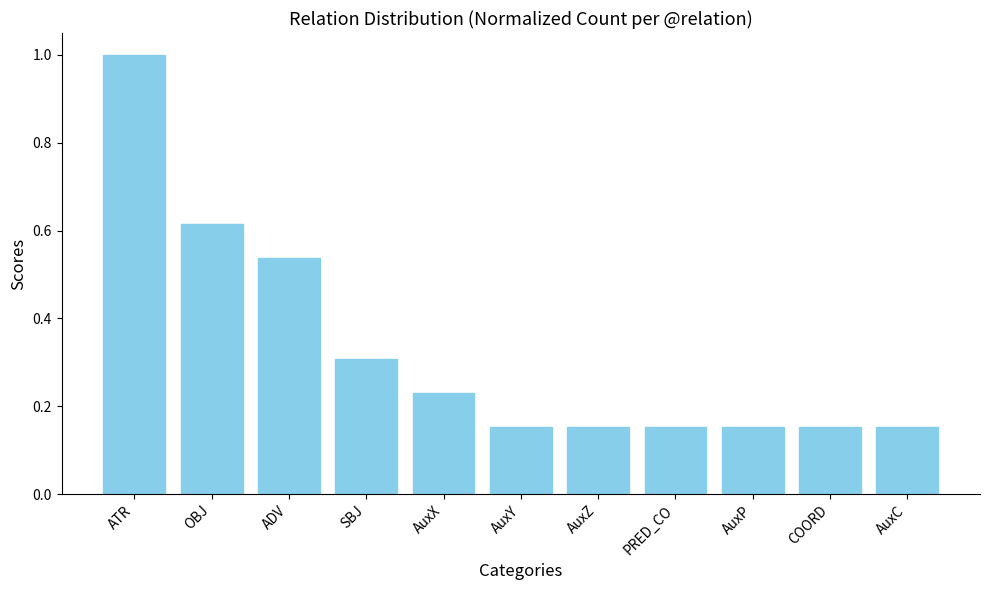

Is it true that the value at AuxZ is 0.1?

False